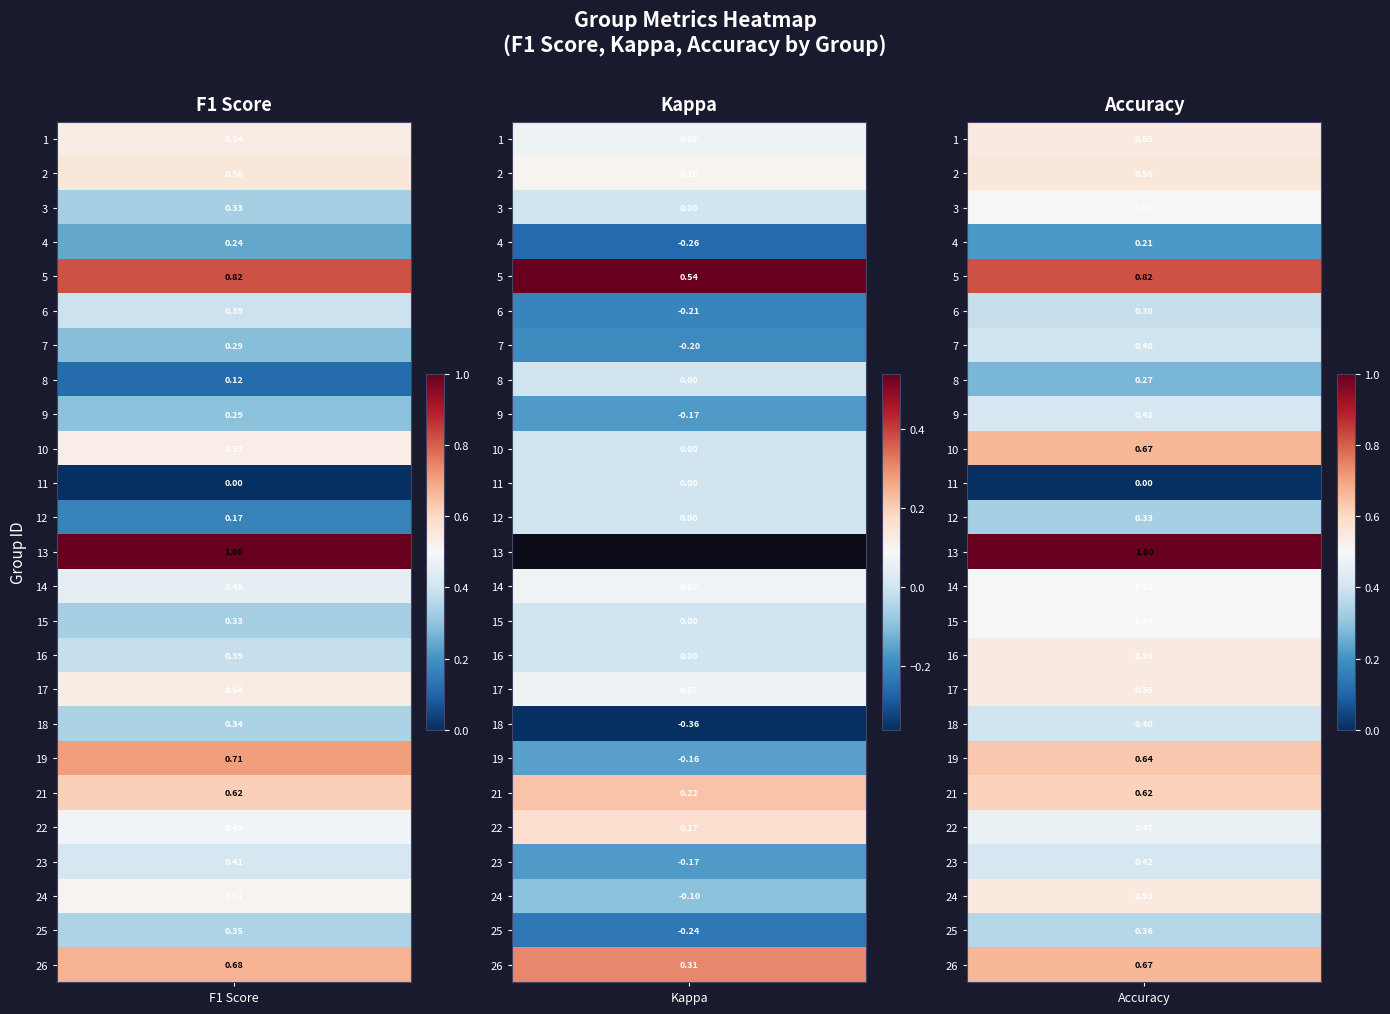

At which category does the chart reach its peak across all series?

f1